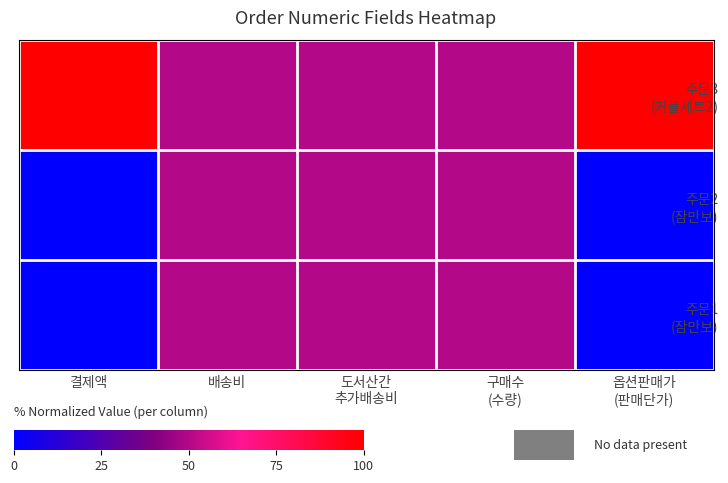

List the series in order of their peak value, lowest first.

주문1 (잠만보), 주문2 (잠만보), 주문3 (커플세트2)